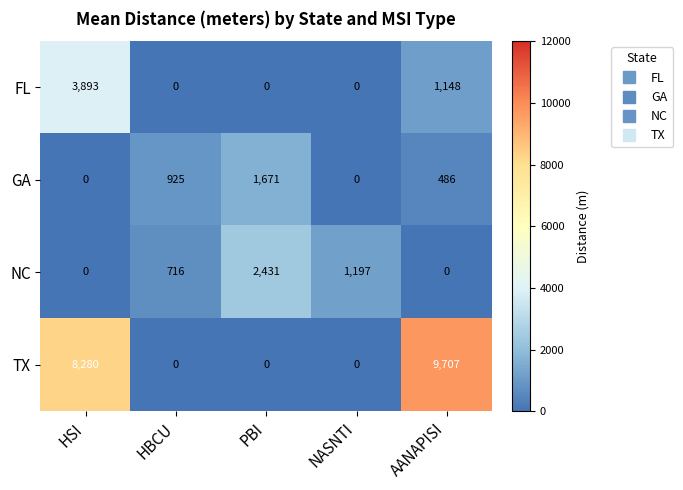

Reading left to right, extract all data points from this chart.

FL: 3893	0	0	0	1148
GA: 0	925	1671	0	486
NC: 0	716	2431	1197	0
TX: 8280	0	0	0	9707